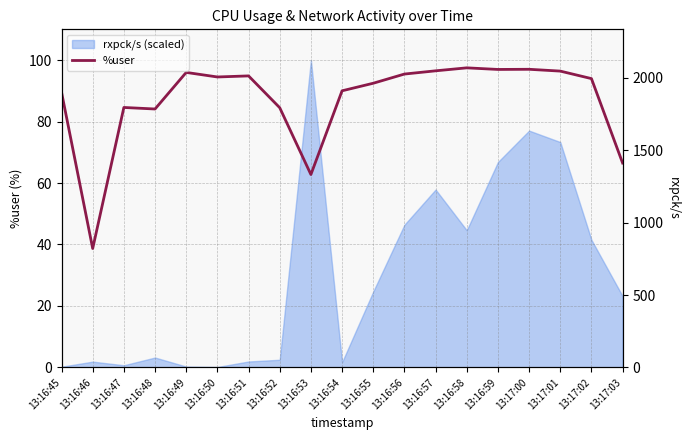

Count the number of categories in the chart.

19